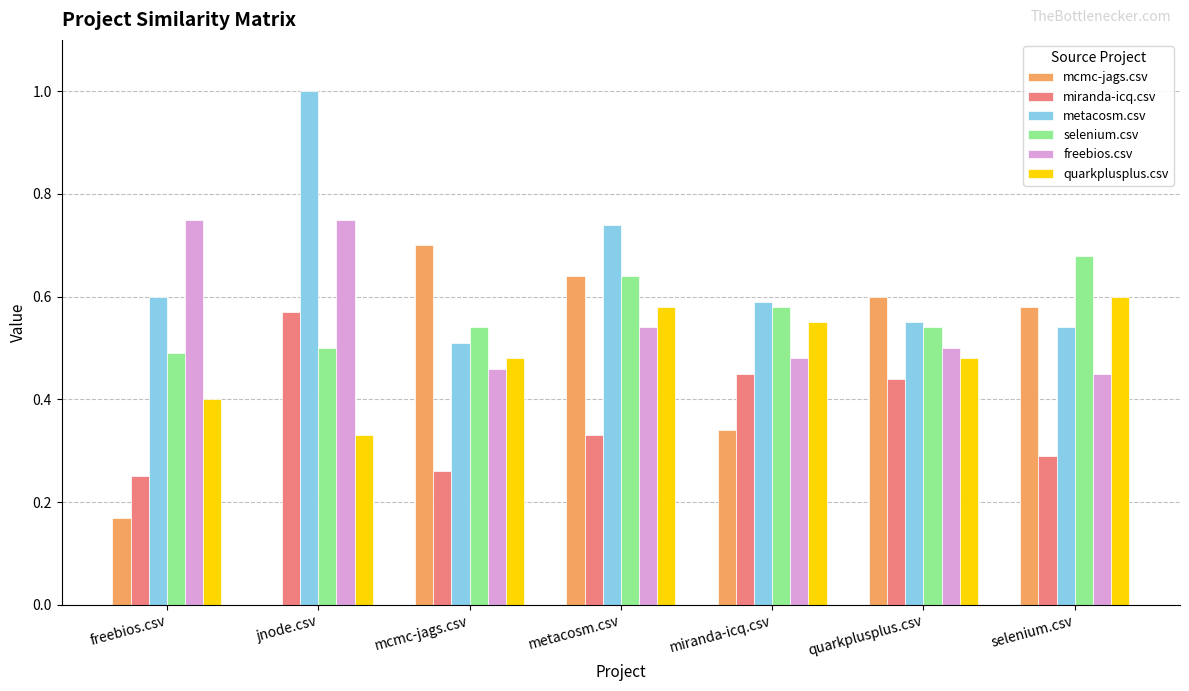

Is it true that metacosm.csv equals 0.6 at quarkplusplus.csv?

True